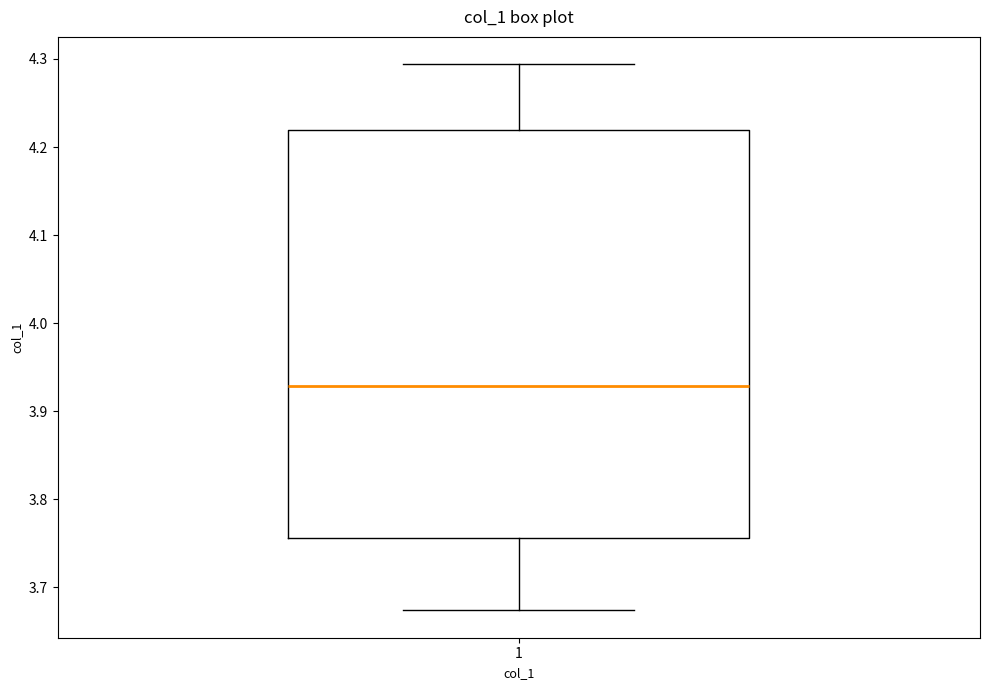

Read this box plot against the y-axis: the position of the median line, the range covered by the box, and the ends of both whiskers. The values are not printed on the chart, so give them approximately, as read against the axis.

median 3.93, box 3.76 to 4.22, whiskers 3.67 to 4.29